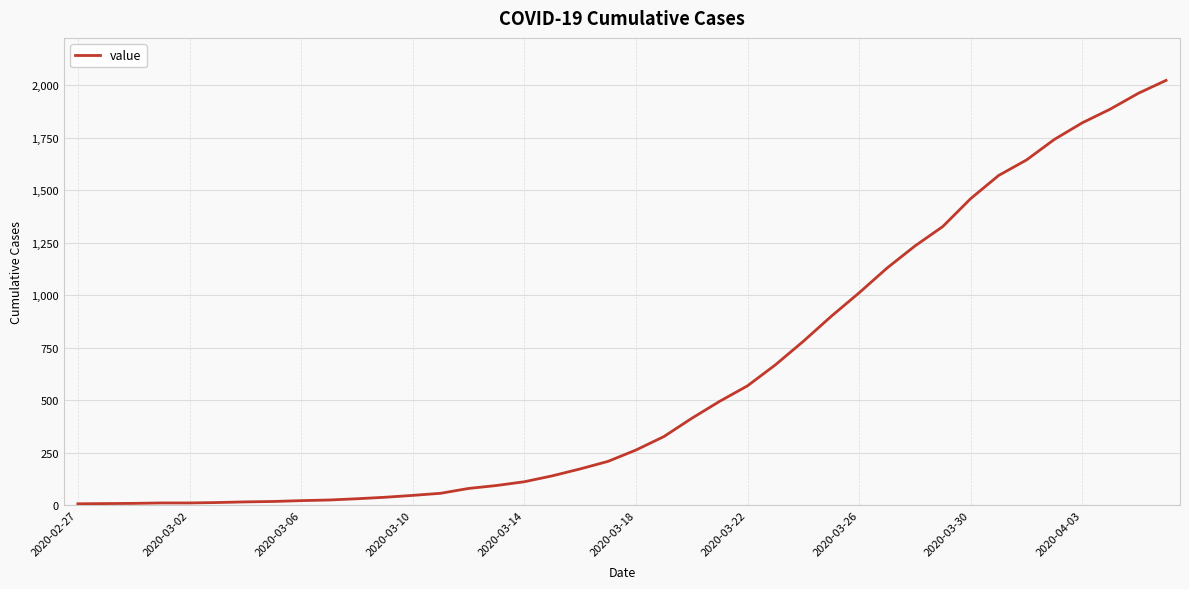

Is this an area chart (filled region under the line)?

No